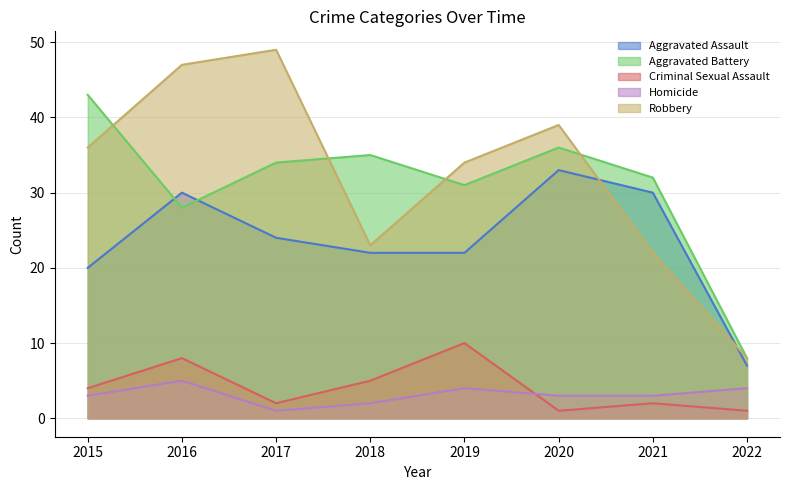

What is the spread (max minus min) of values at 2017?

48